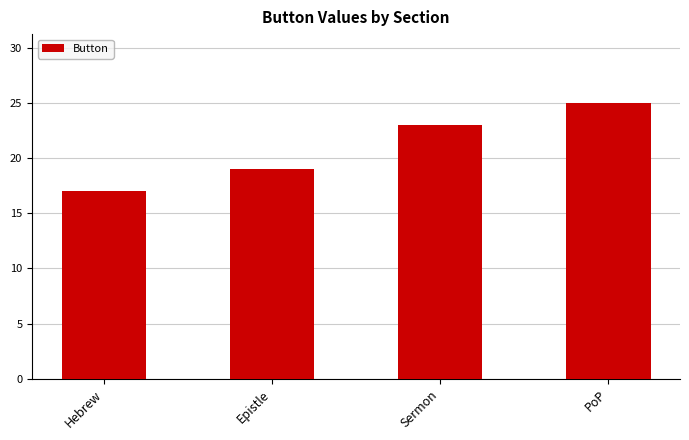

At which category does the chart reach its peak across all series?

PoP